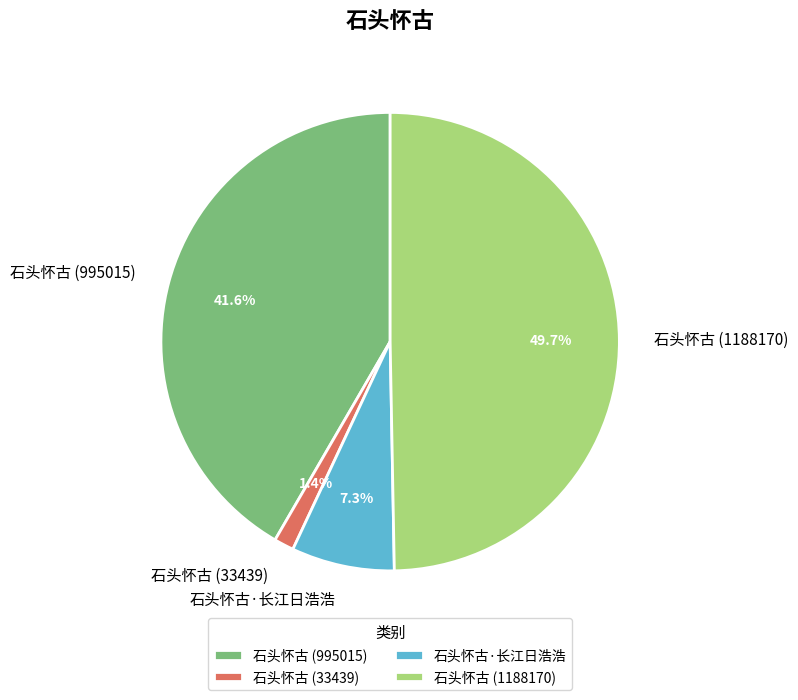

What is the largest slice in the pie chart?

石头怀古 (1188170)